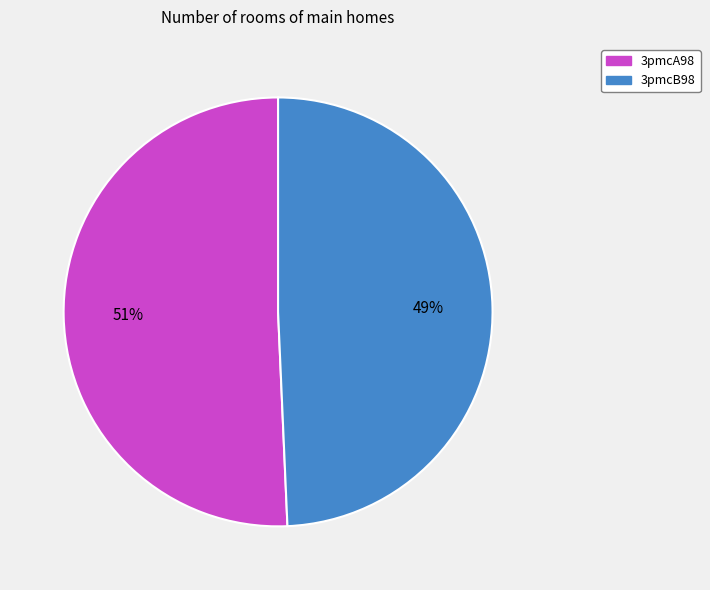

The 3pmcB98 slice represents 49% of the pie. True or false?

True